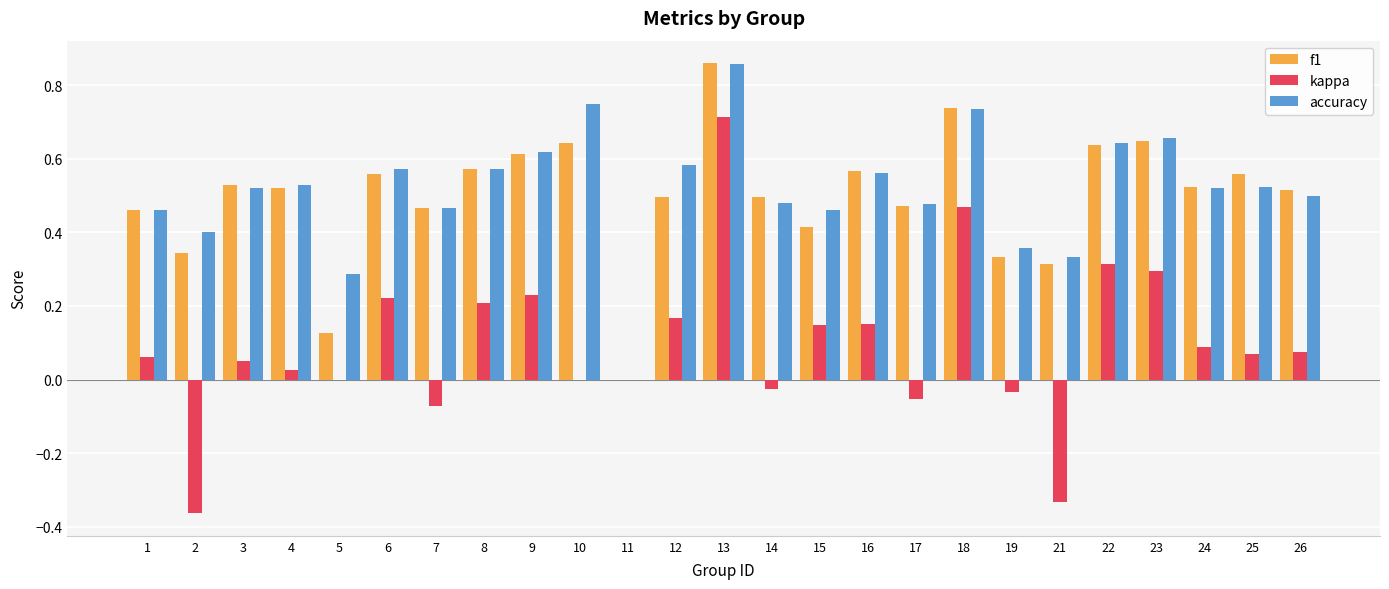

Which series has the largest range (max minus min)?

kappa